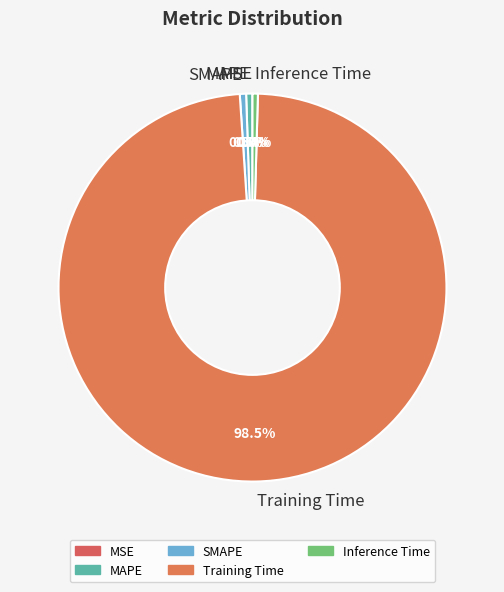

Combined, do MAPE and SMAPE account for over 50%?

No